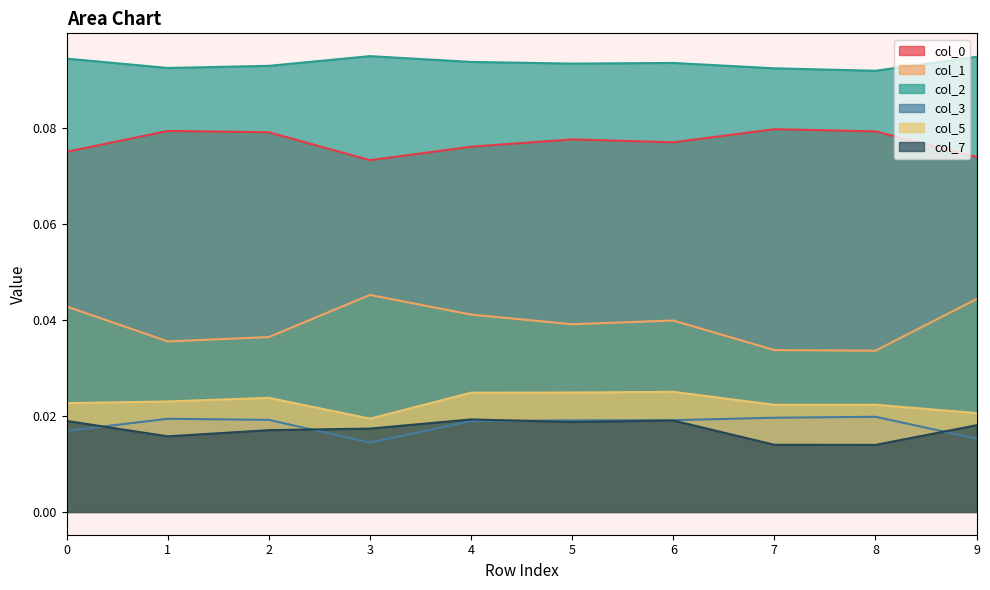

Read the 2 value at 3.

0.1